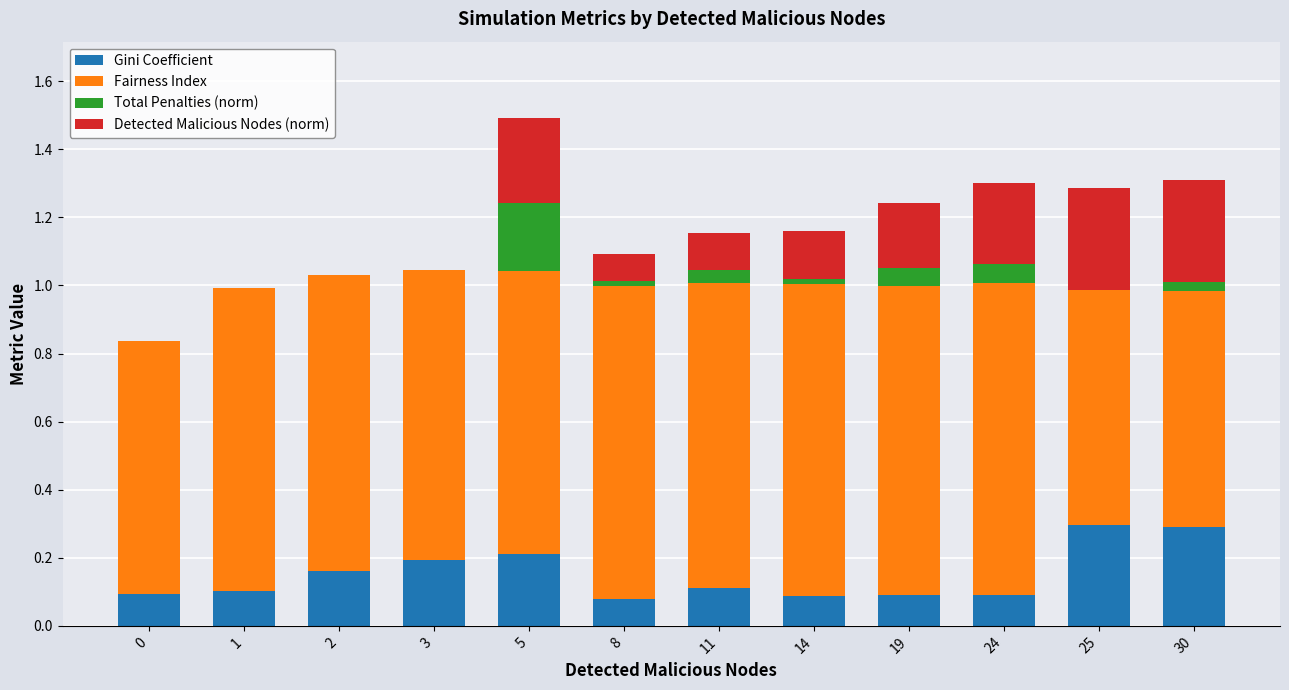

Does the chart contain stacked bars?

Yes